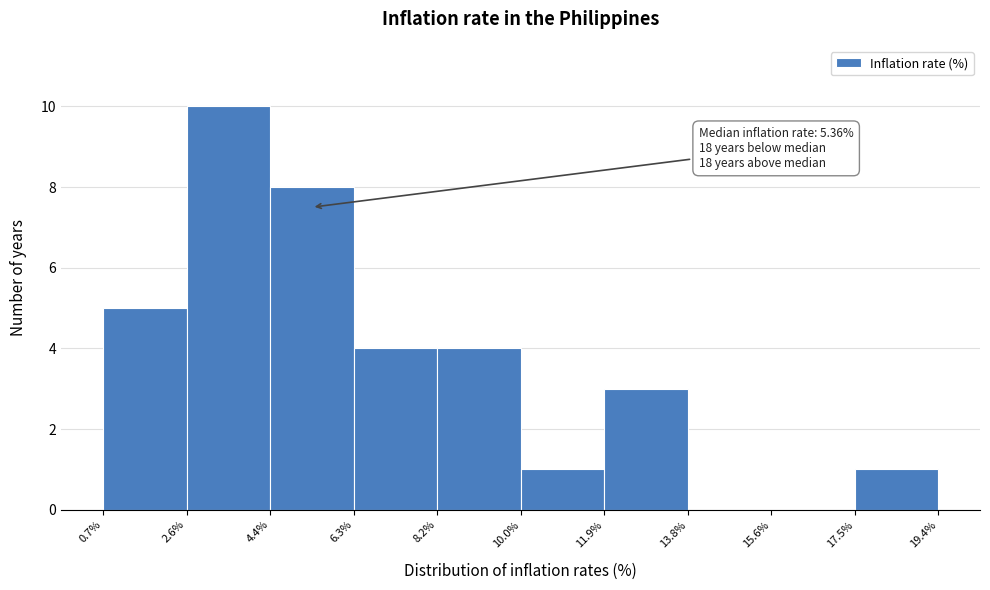

Which range on the x-axis has the tallest bar?

2.6% to 4.4%